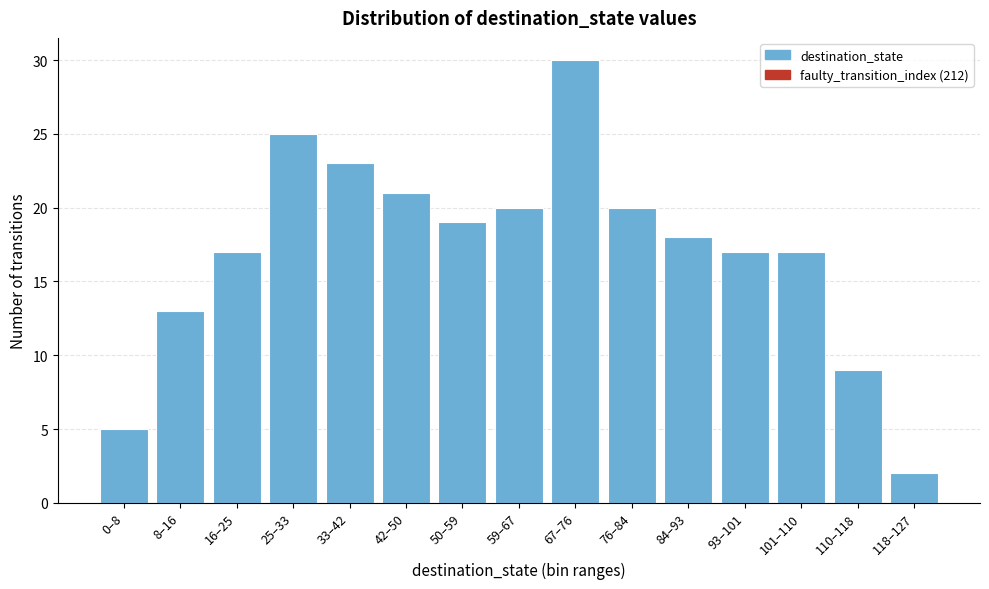

Reading right to left, what are all the values shown in this chart?

118–127=2	110–118=9	101–110=17	93–101=17	84–93=18	76–84=20	67–76=30	59–67=20	50–59=19	42–50=21	33–42=23	25–33=25	16–25=17	8–16=13	0–8=5